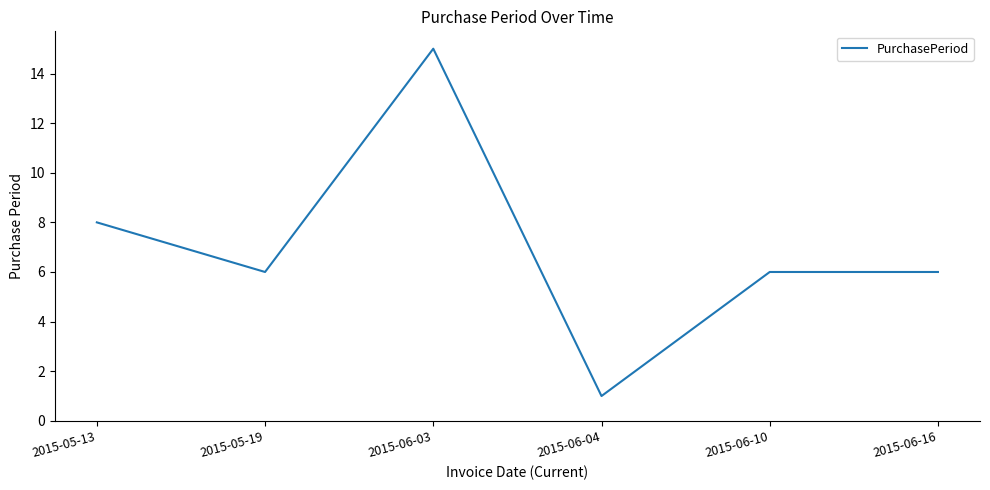

At which category does the data reach its first local valley?

2015-05-19